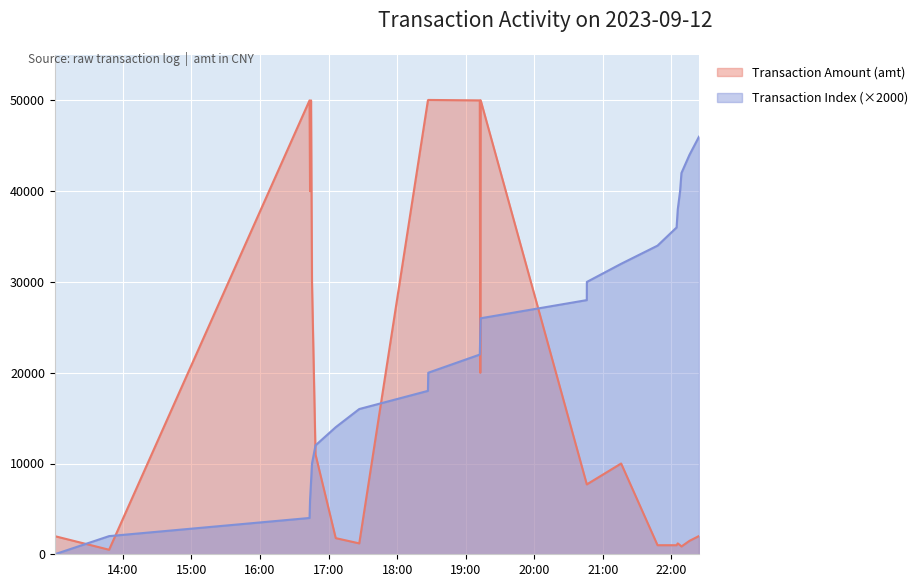

At which category is the sum across all series the highest?

2023-09-12 19:13:08